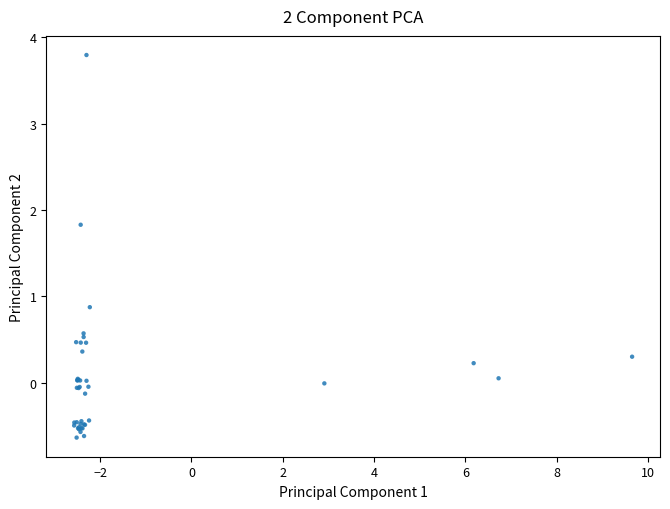

What Y value in the scatter plot is closest to 1?

0.9